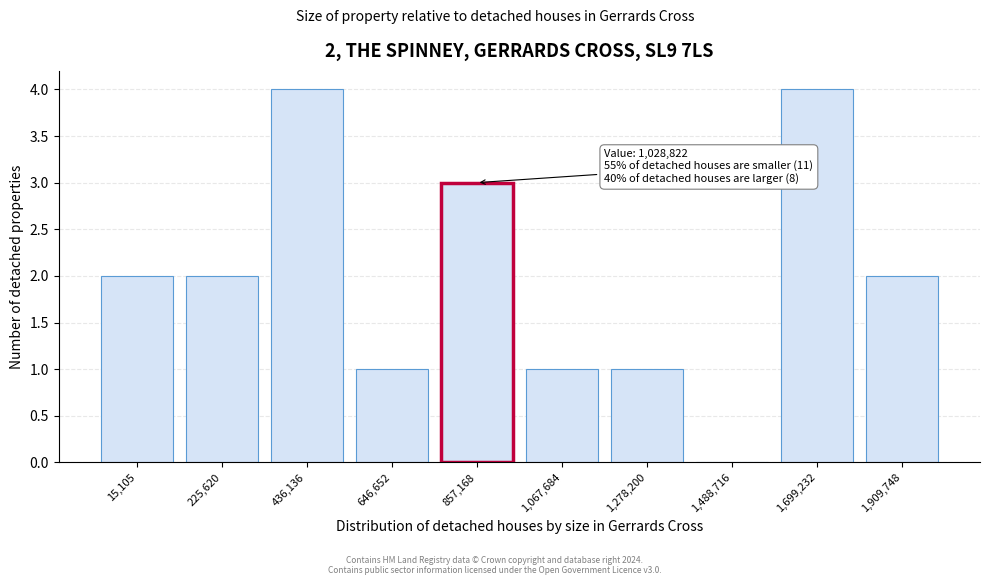

Reading left to right, extract all data points from this chart.

15,105=2	225,620=2	436,136=4	646,652=1	857,168=3	1,067,684=1	1,278,200=1	1,488,716=0	1,699,232=4	1,909,748=2